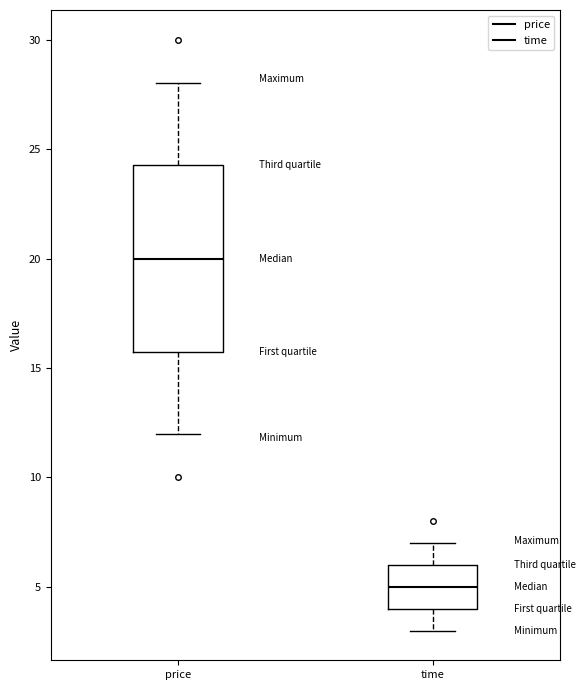

Which box's median line is the highest?

price